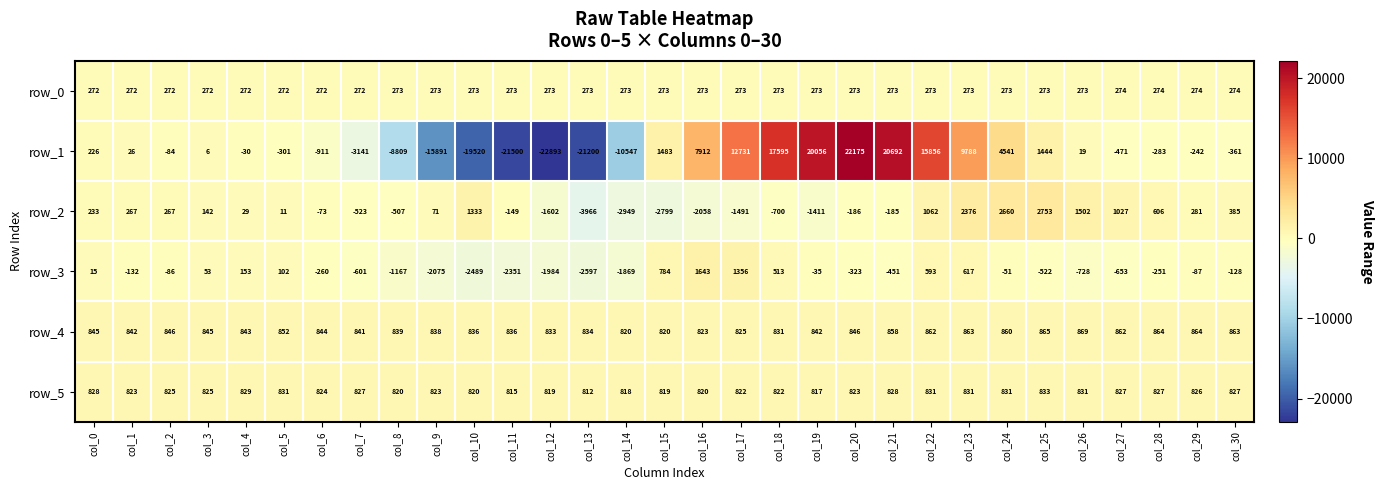

Which series has the largest range (max minus min)?

row_1